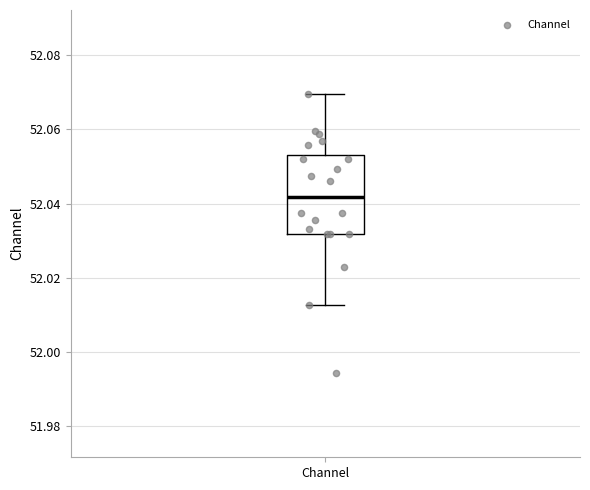

Where is the lower edge of the box for Channel on the y-axis? The values are not printed on the chart, so give them approximately, as read against the axis.

52.032